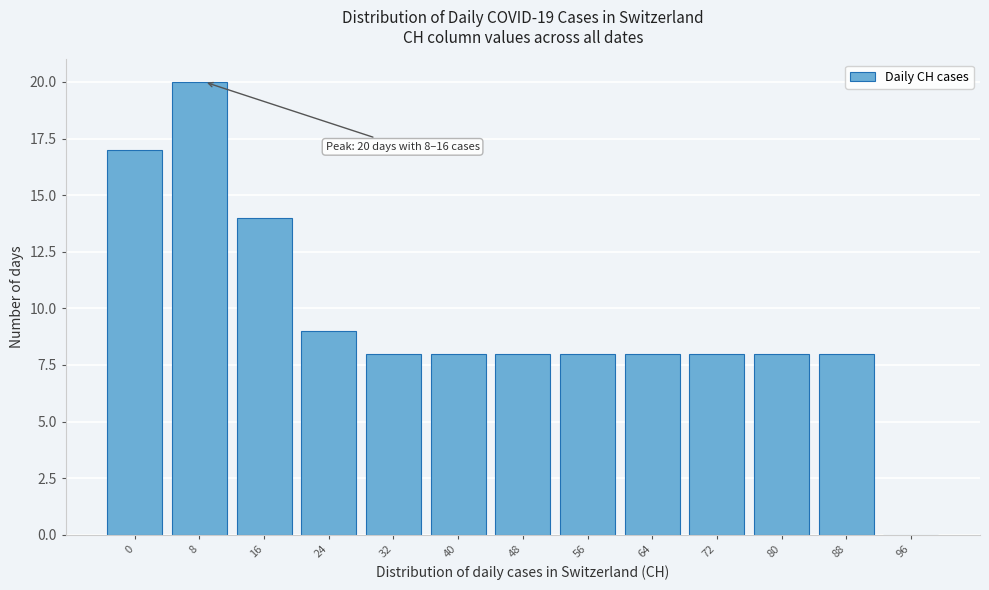

Reading left to right, list all the values displayed in this chart.

0=17	8=20	16=14	24=9	32=8	40=8	48=8	56=8	64=8	72=8	80=8	88=8	96=0